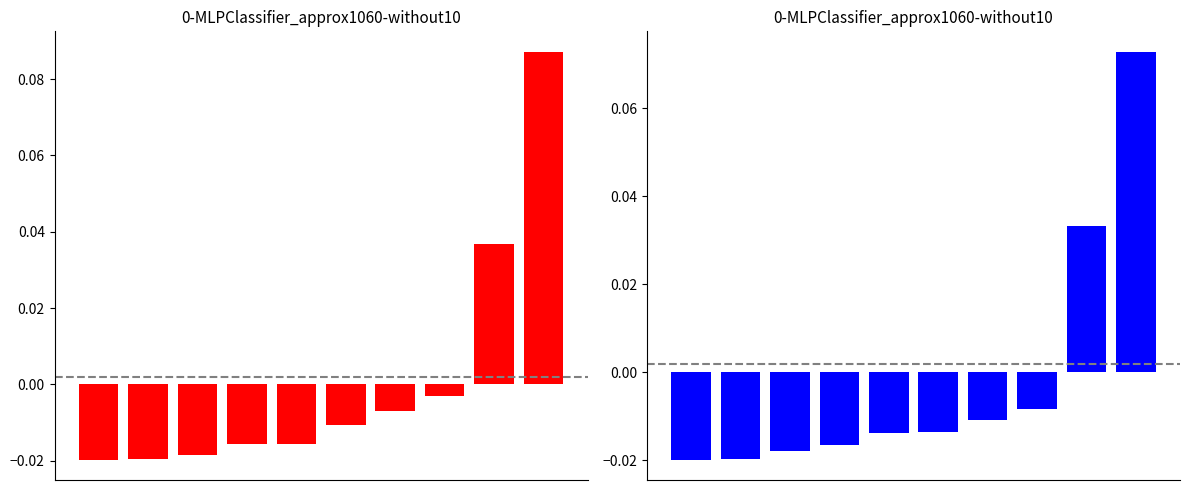

What is the highest value of the 2020-2021 avg (normalized) series?

0.1